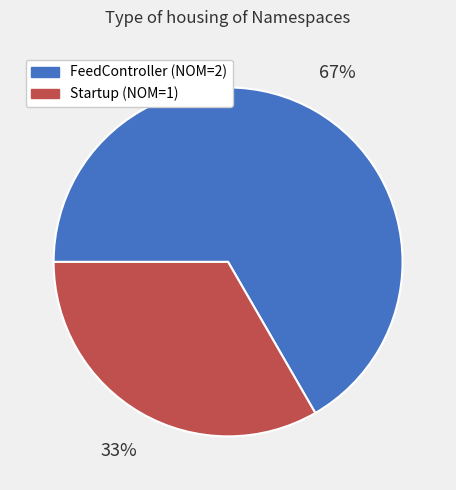

To the nearest percent, what is the average slice percentage?

50%